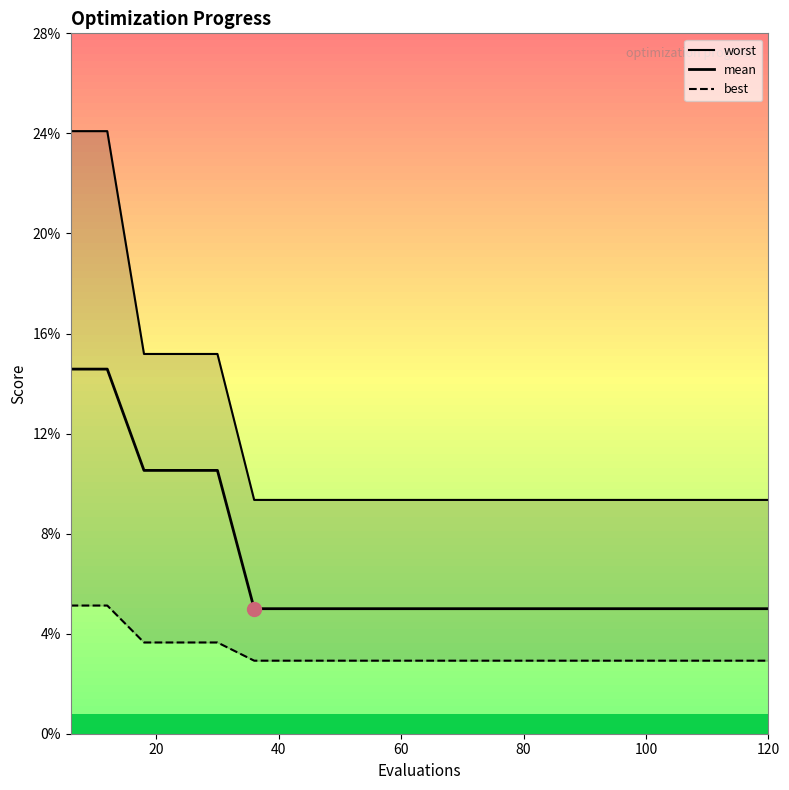

Rank the series by their maximum value, from lowest to highest.

best, mean, worst